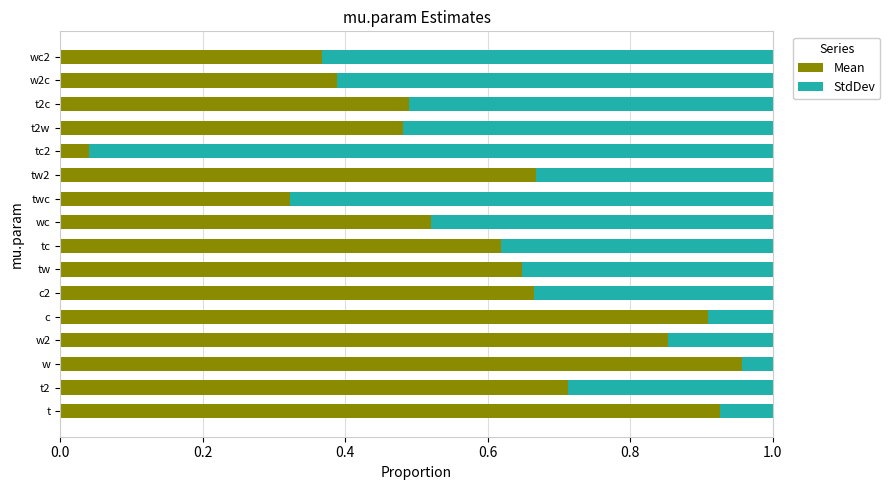

What is the sum of the Mean values at w2c and t2?

1.1